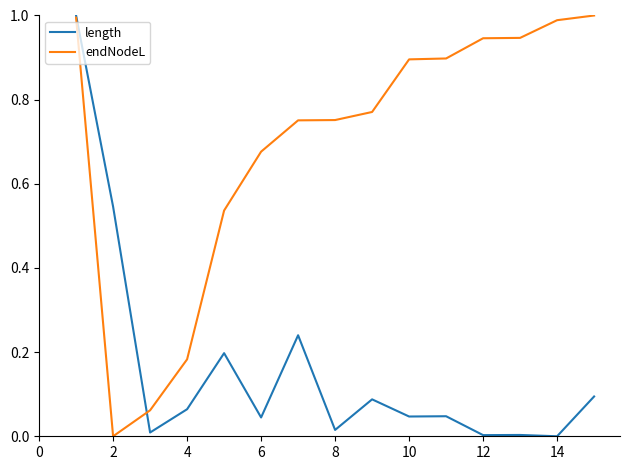

Which series has the largest total across all categories?

endNodeL